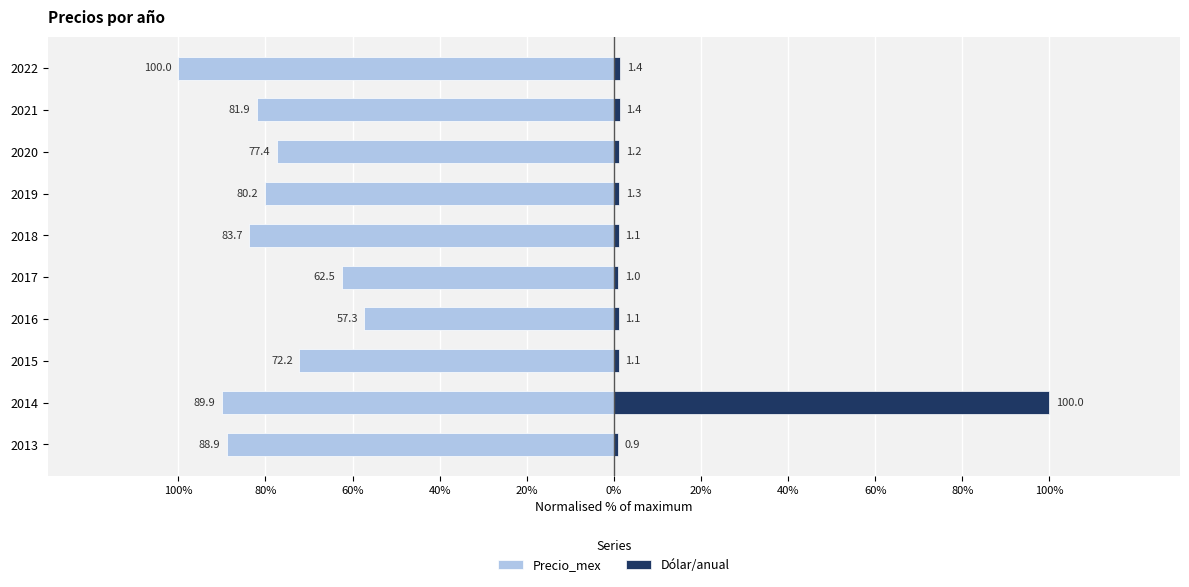

The value of Dólar/anual at 2022 is 1.4. True or false?

True